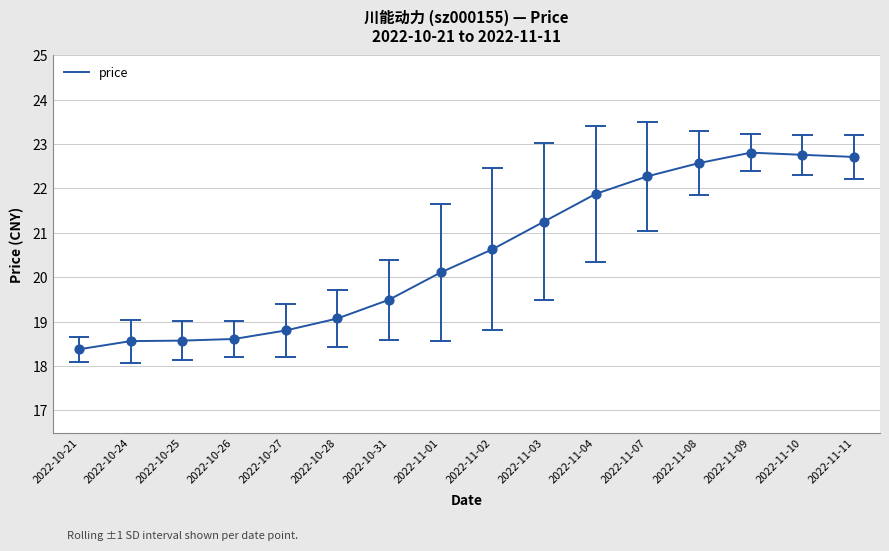

Between 2022-10-25 and 2022-11-08, which is larger?

2022-11-08